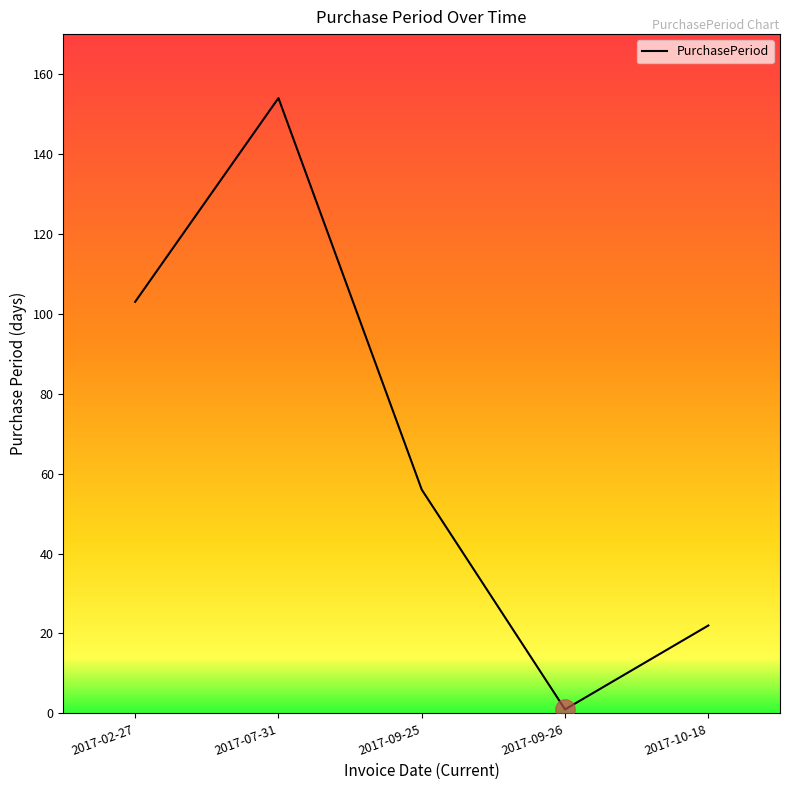

Reading right to left, what are all the values shown in this chart?

2017-10-18=22	2017-09-26=1	2017-09-25=56	2017-07-31=154	2017-02-27=103